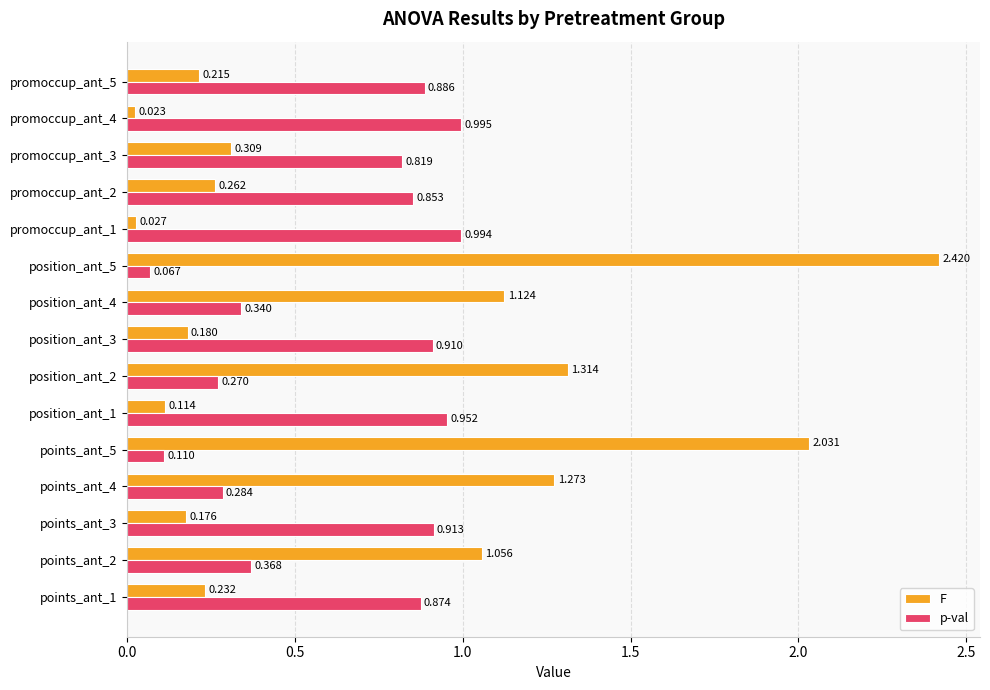

Which series has the widest spread of values?

F